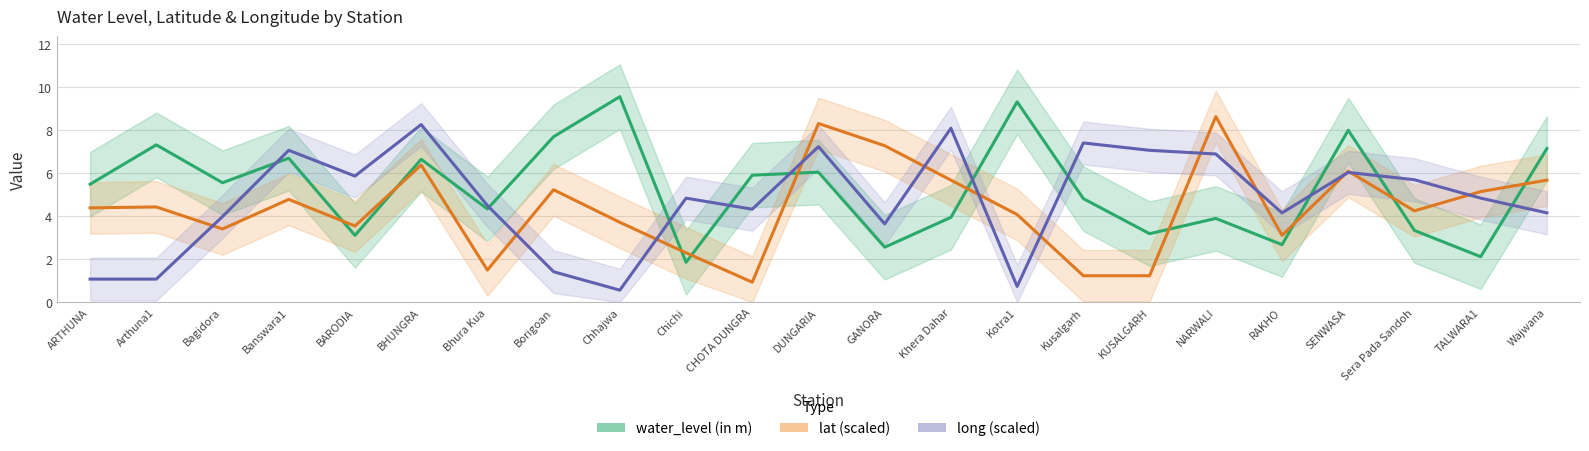

Reading right to left, extract all data points from this chart.

water_level (in m): 7.1	2.1	3.3	8.0	2.7	3.9	3.2	4.8	9.3	3.9	2.5	6.0	5.9	1.9	9.6	7.7	4.3	6.6	3.1	6.7	5.5	7.3	5.5
lat (scaled): 5.7	5.1	4.2	6.1	3.1	8.6	1.2	1.2	4.1	5.7	7.3	8.3	0.9	2.3	3.7	5.2	1.5	6.4	3.5	4.8	3.4	4.4	4.4
long (scaled): 4.1	4.8	5.7	6.0	4.1	6.9	7.1	7.4	0.7	8.1	3.6	7.2	4.3	4.8	0.6	1.4	4.5	8.3	5.9	7.1	4.0	1.1	1.1